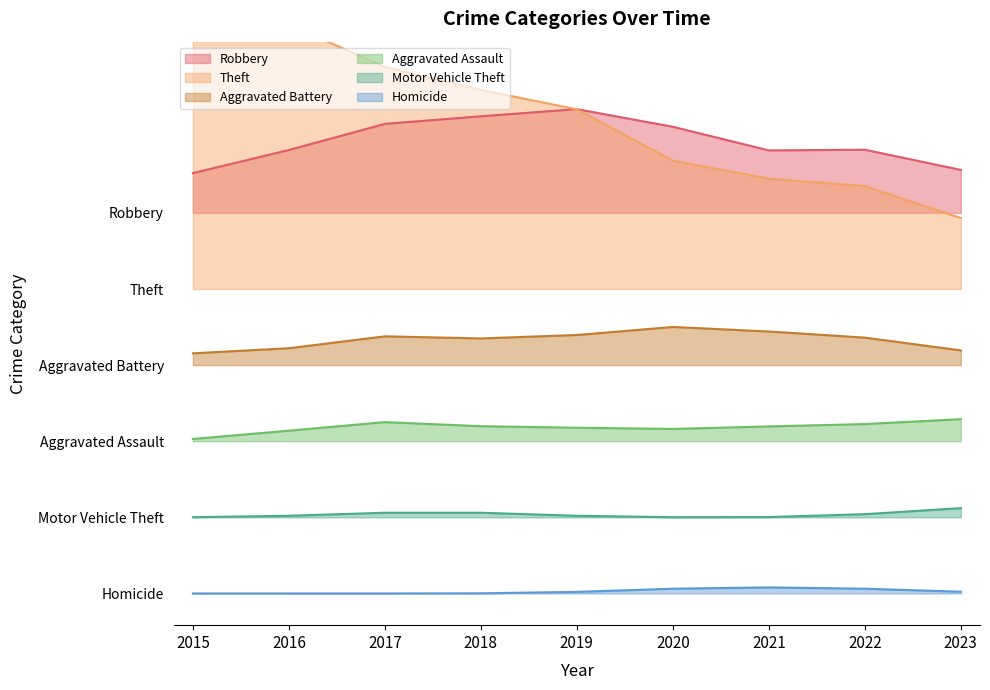

At which category is the sum across all series the highest?

2017